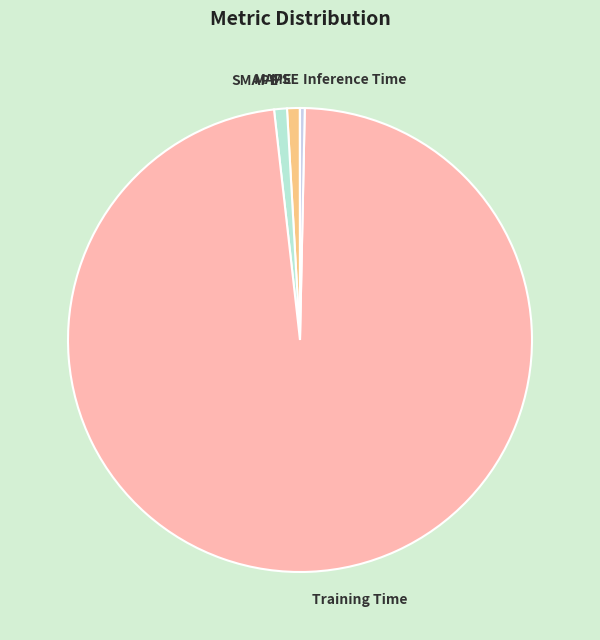

Is there a majority slice in this chart?

Yes